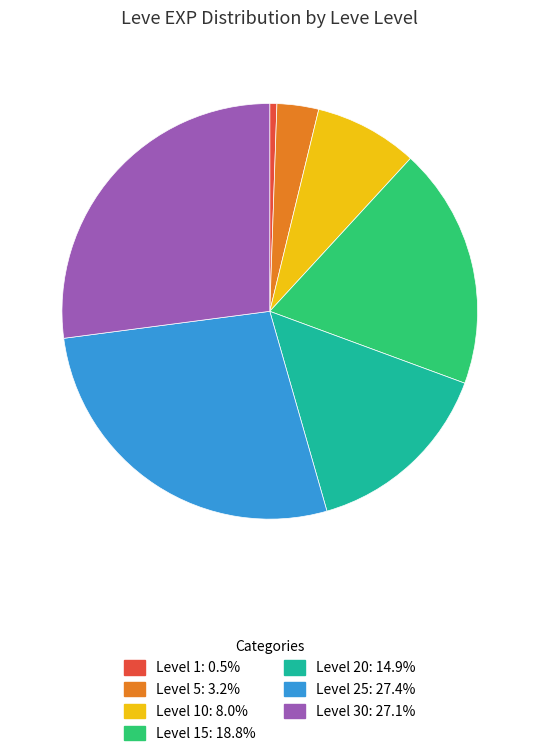

Is there a majority slice in this chart?

No